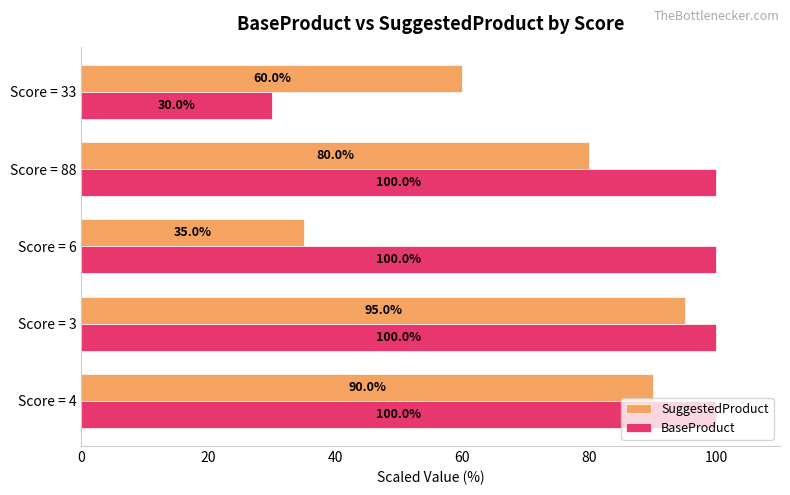

Rank the series by their average value, from lowest to highest.

SuggestedProduct, BaseProduct